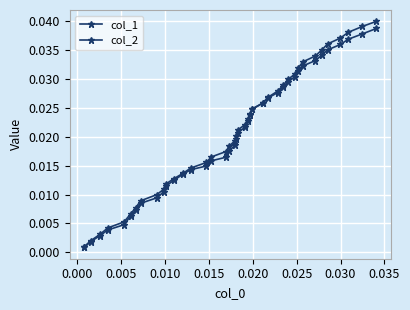

Does the chart have visible grid lines?

Yes